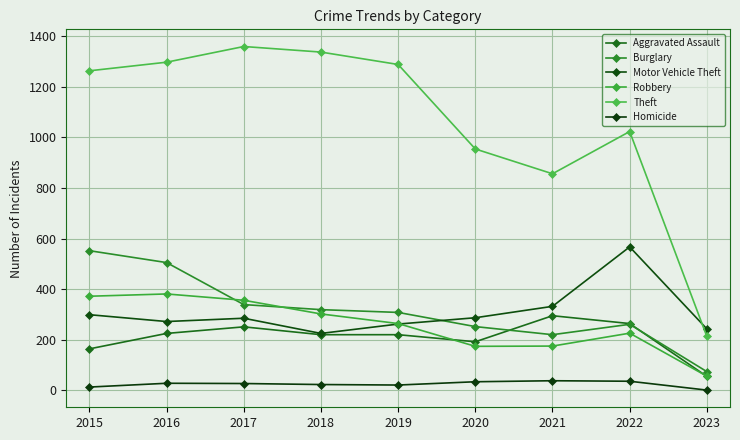

Count the number of data series in this chart.

6